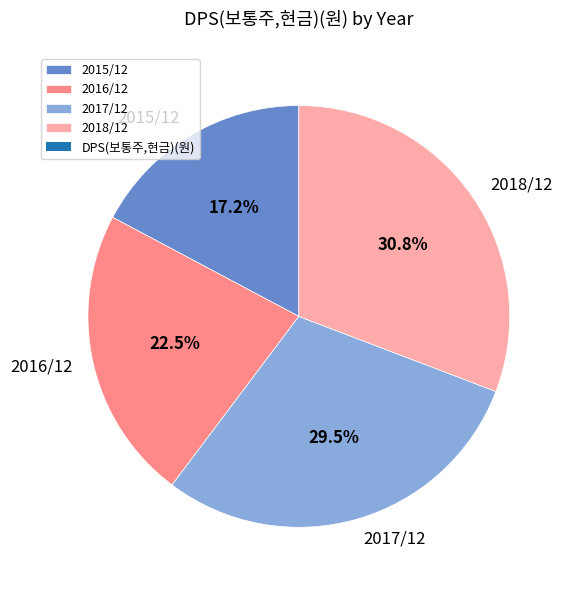

To the nearest percent, what is the difference between the 2018/12 and 2015/12 slice percentages?

14%